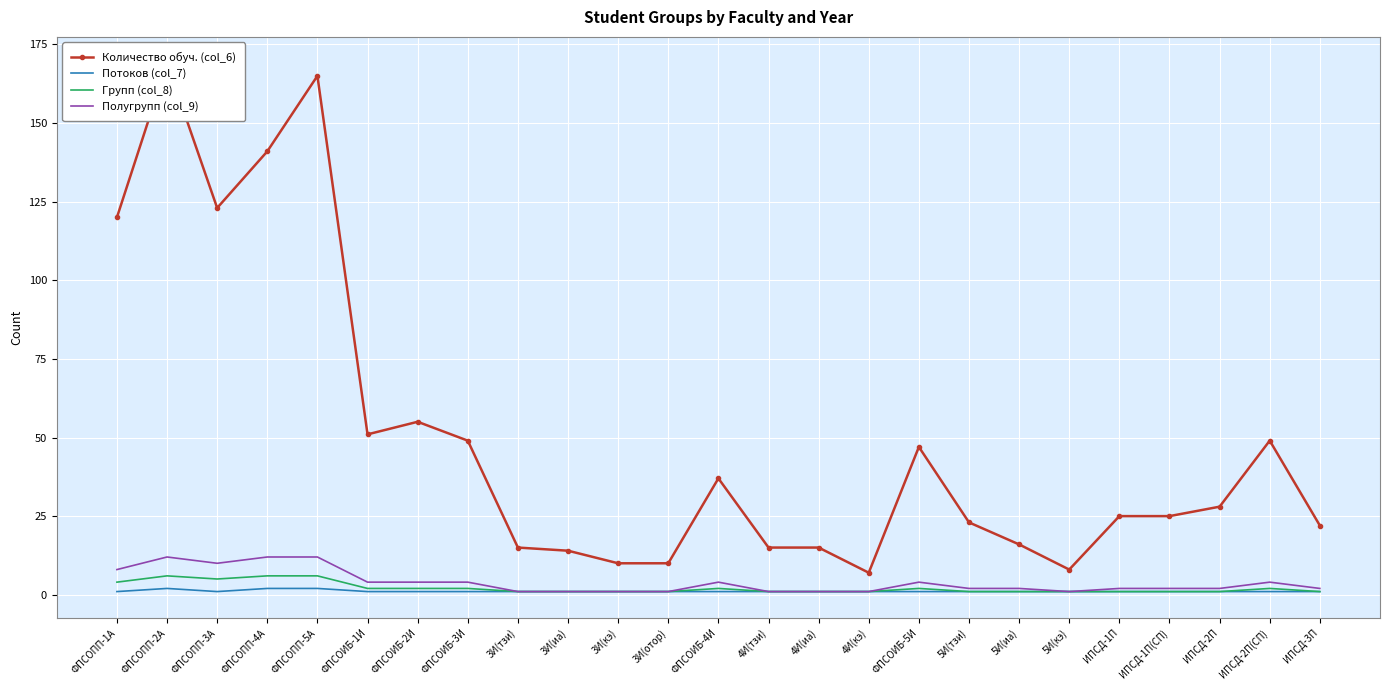

How many series are shown in this chart?

4